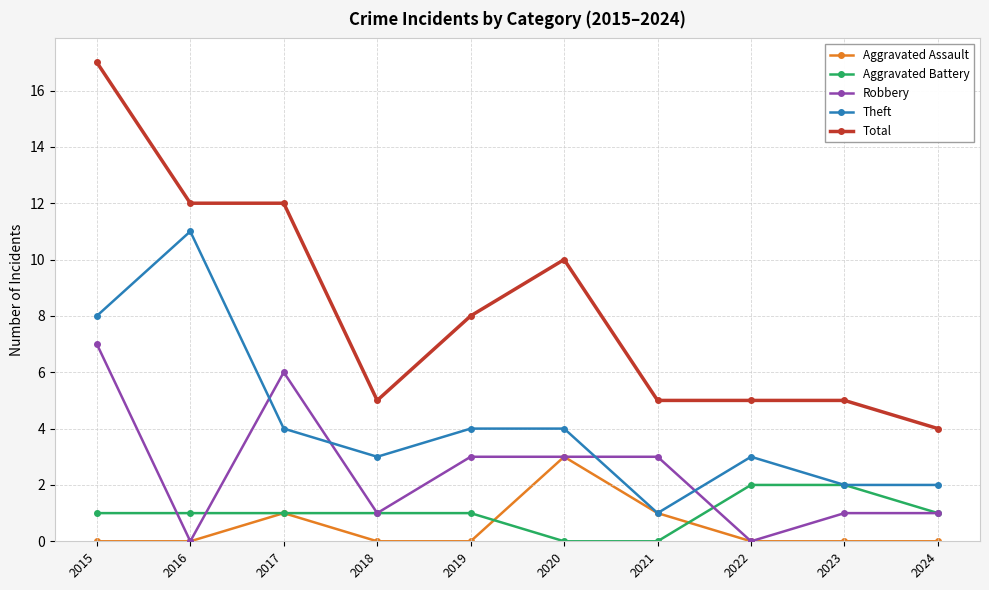

How many categories are shown in the chart?

10